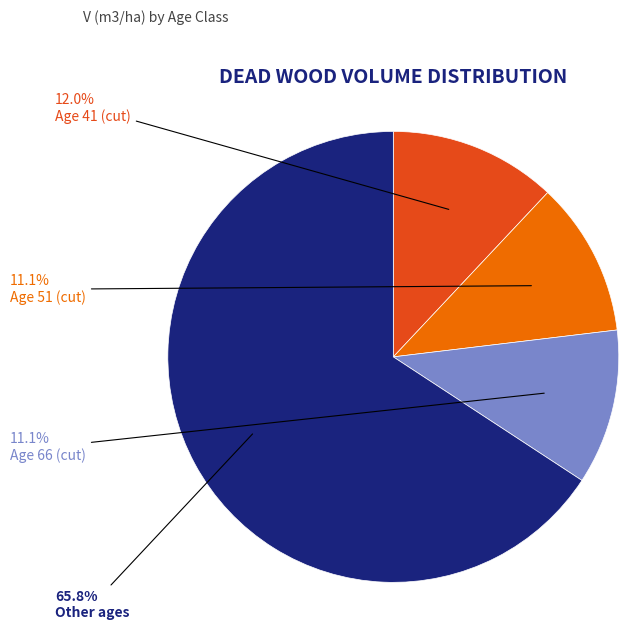

Which slice represents more than half of the pie?

Other ages